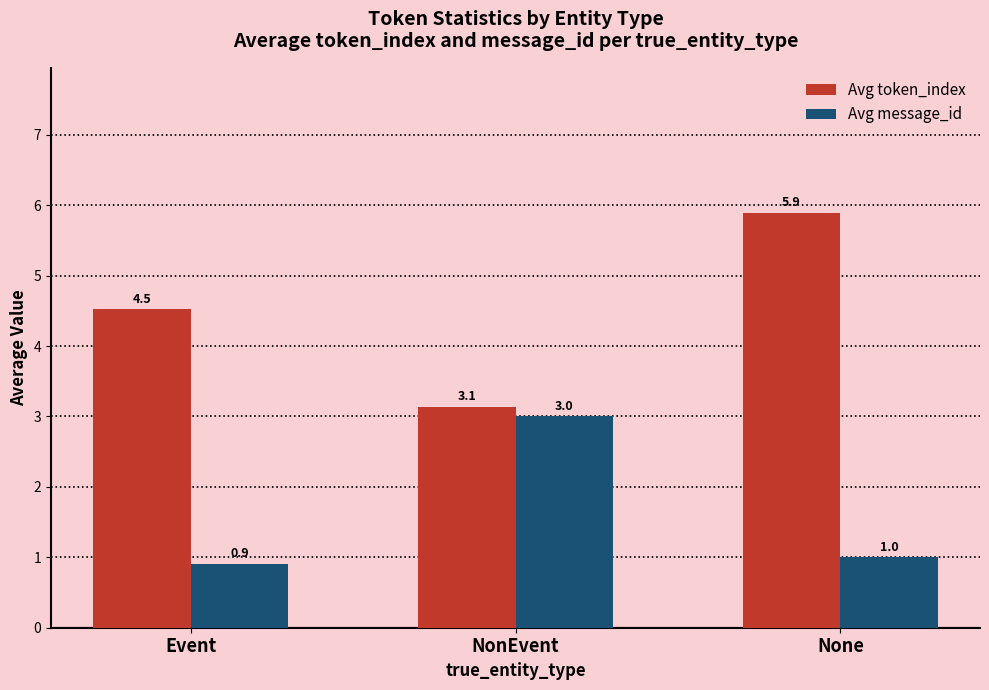

What are all the series names shown in the legend?

Avg token_index, Avg message_id